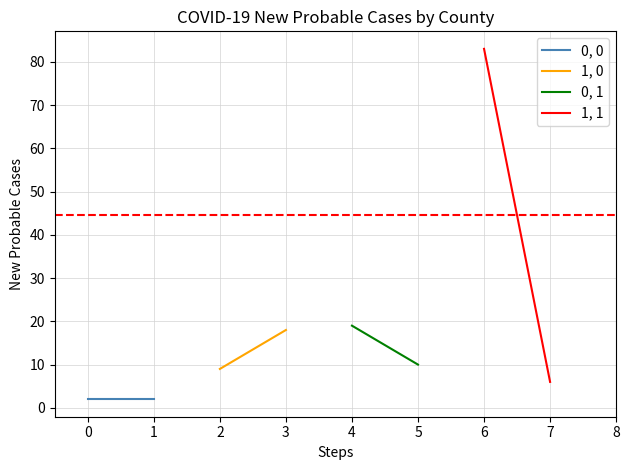

What is the sum of all 0, 0 values?

4